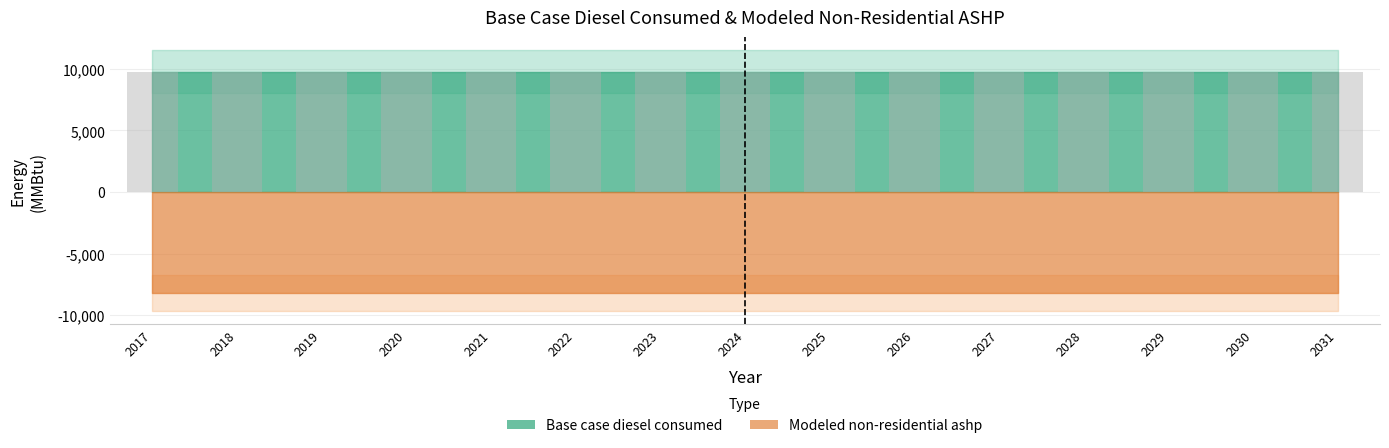

At which category is the sum across all series the highest?

2017